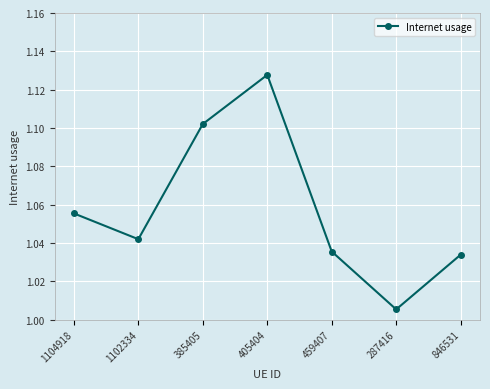

List the labels in order of value, largest first.

405404, 385405, 1104918, 1102334, 459407, 846531, 287416